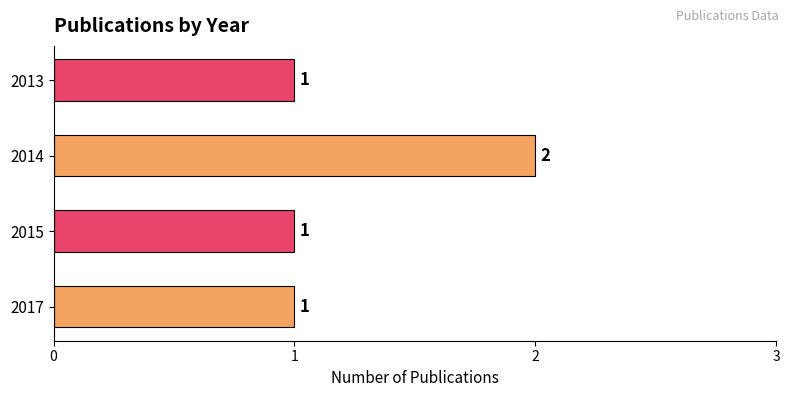

What is the ratio of the value at 2015 to the value at 2017?

1.0